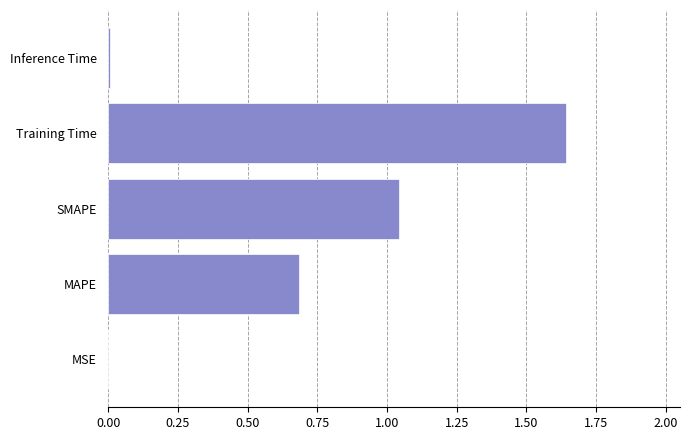

True or false: the data shows 0.5 at Training Time.

False